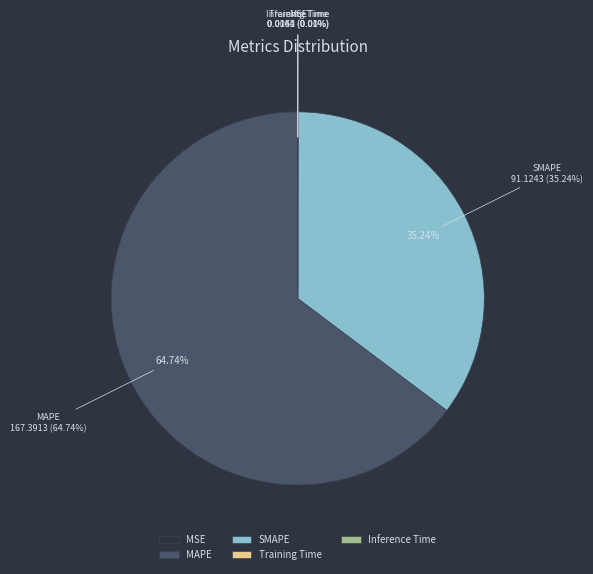

To the nearest percent, what is the average slice percentage?

20%